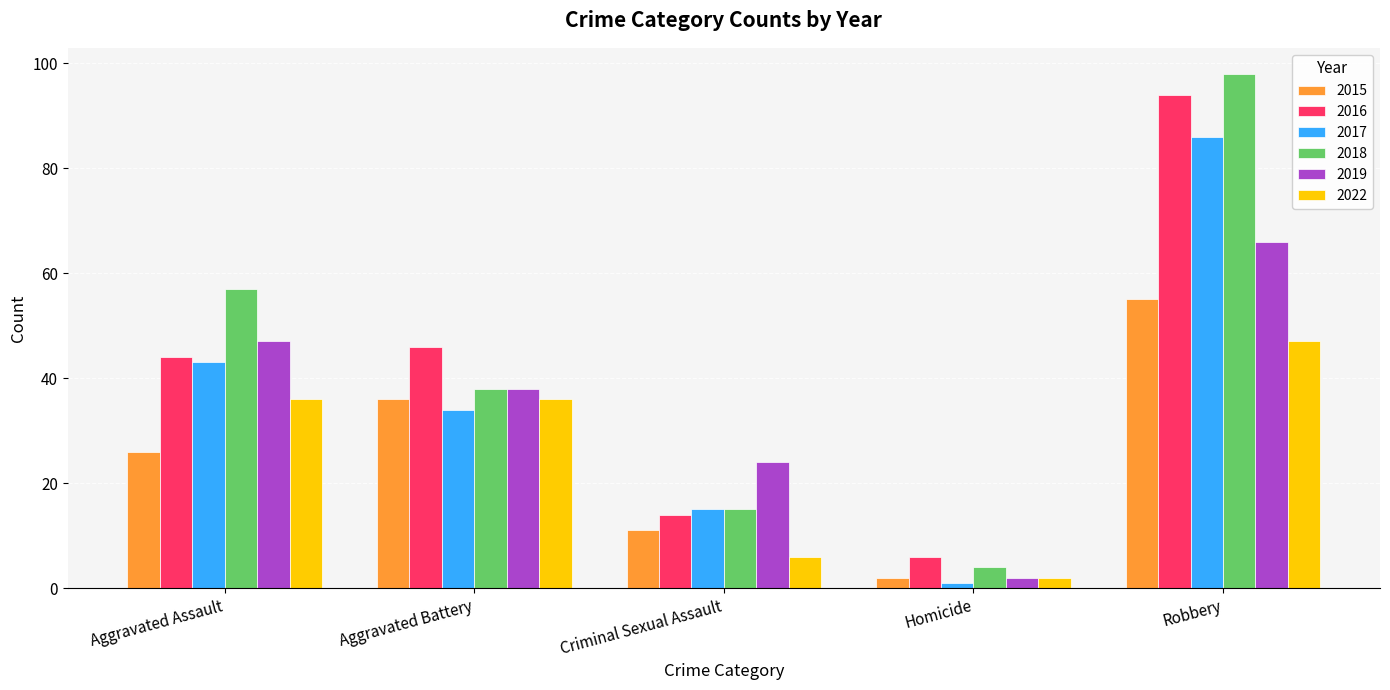

What is the sum of all 2018 values?

212